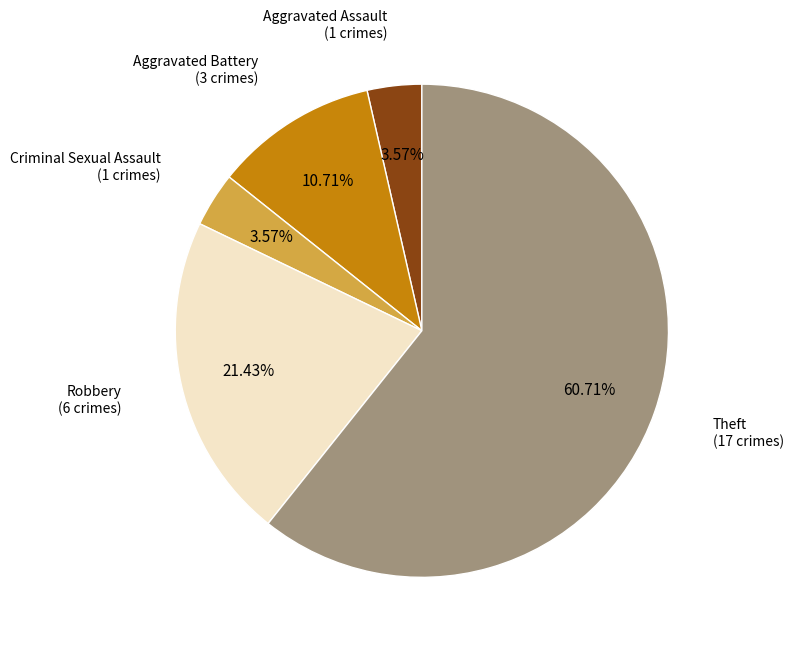

Is there any slice that represents more than half of the pie?

Yes